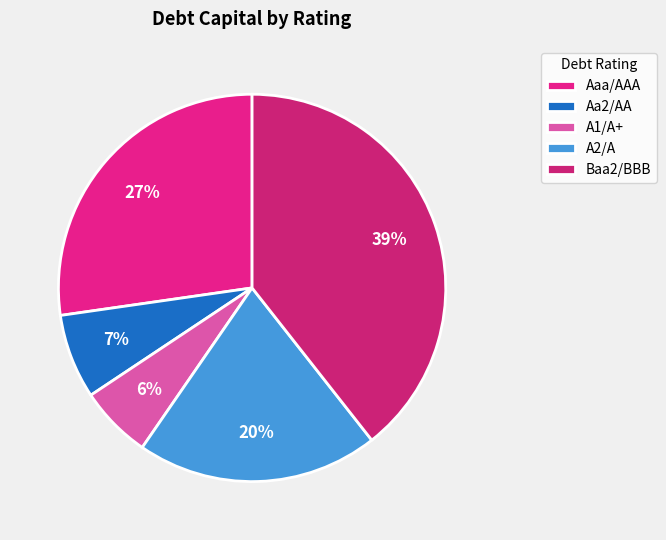

Which slice is the smallest?

A1/A+